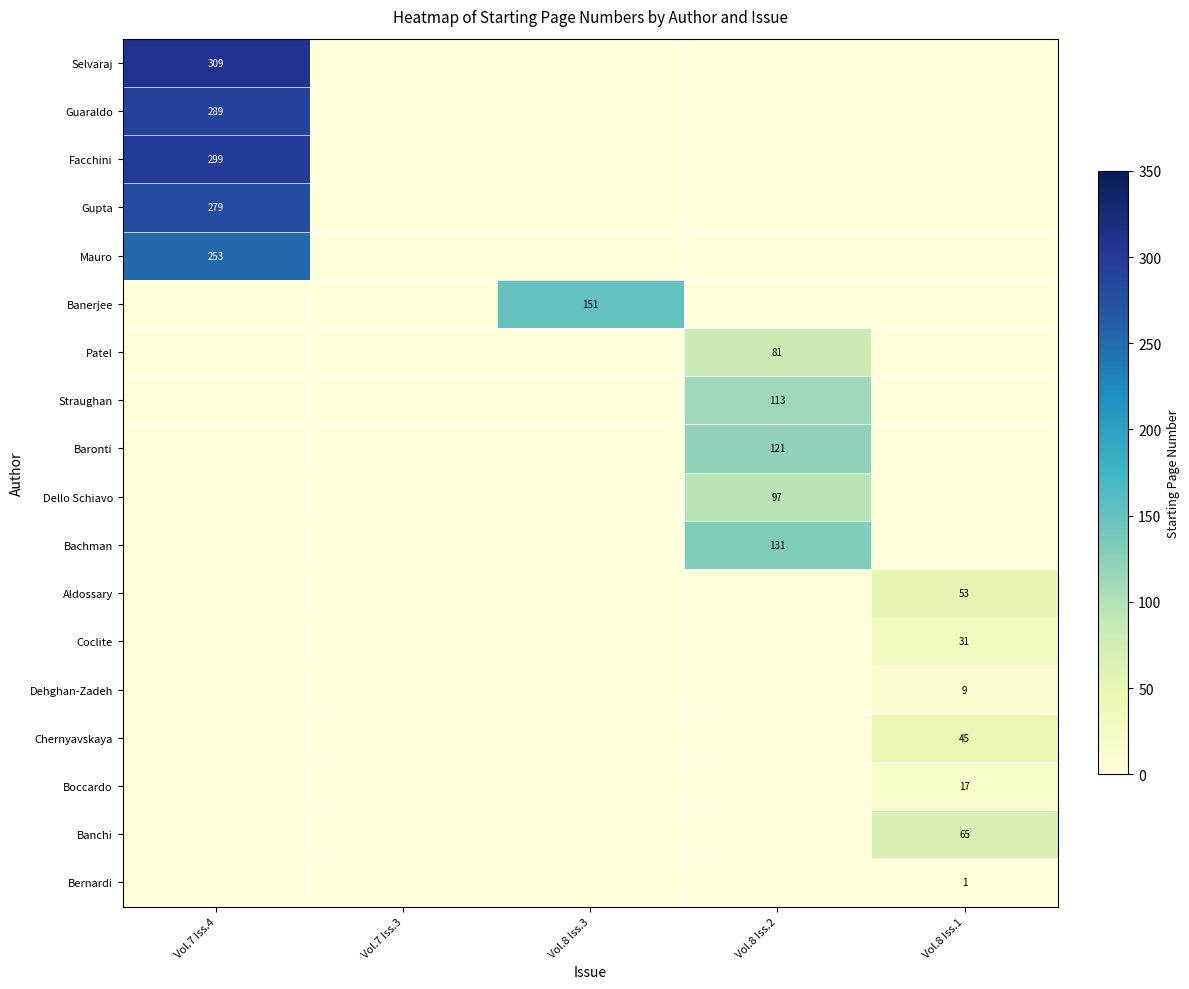

True or false: Dehghan-Zadeh has a value of 9 at Vol.8 Iss.1.

True